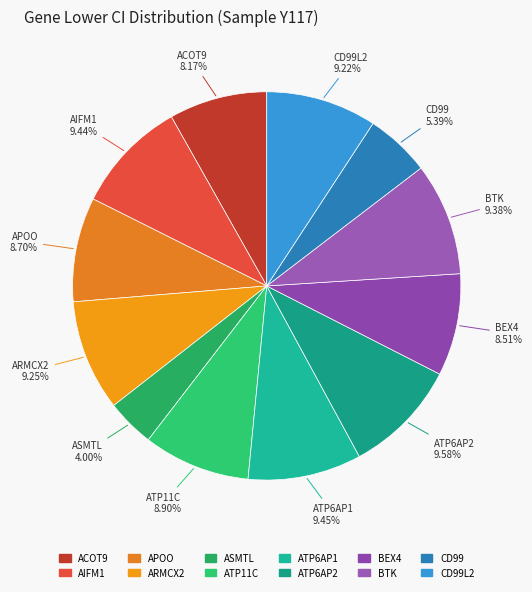

Which category has the smallest portion of the pie?

ASMTL